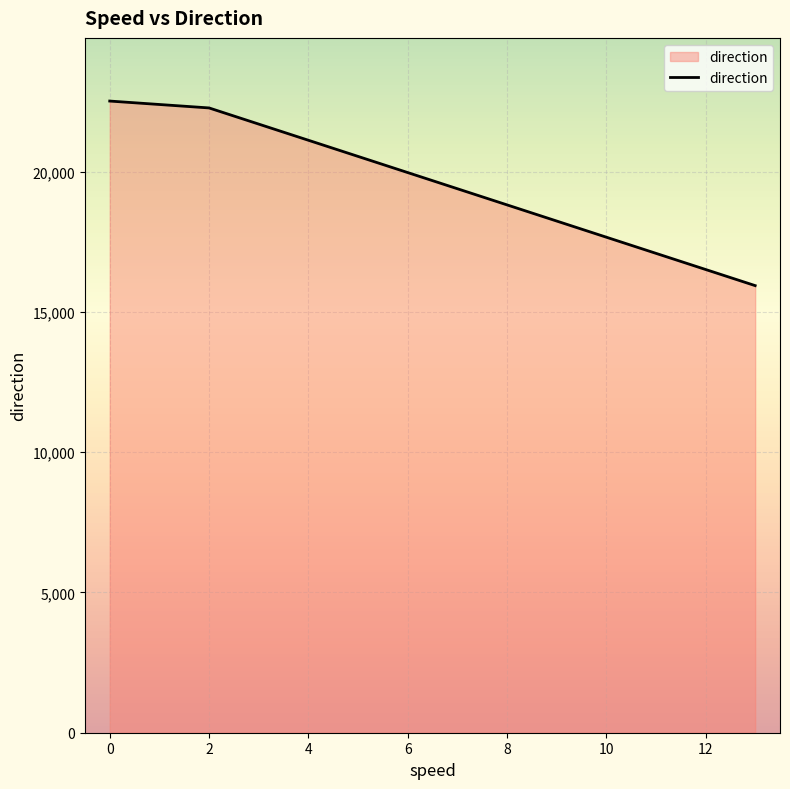

Reading right to left, list all the values displayed in this chart.

15940	22275	22520